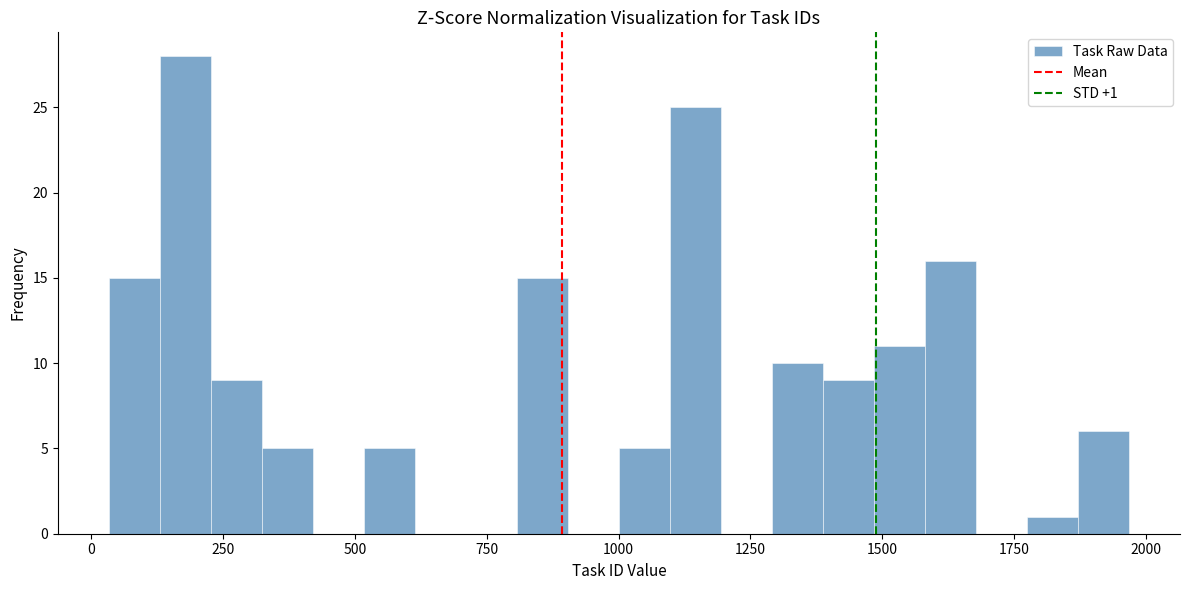

Around what value on the x-axis is the tallest bar? Give the approximate position of its centre, as read against the axis.

200